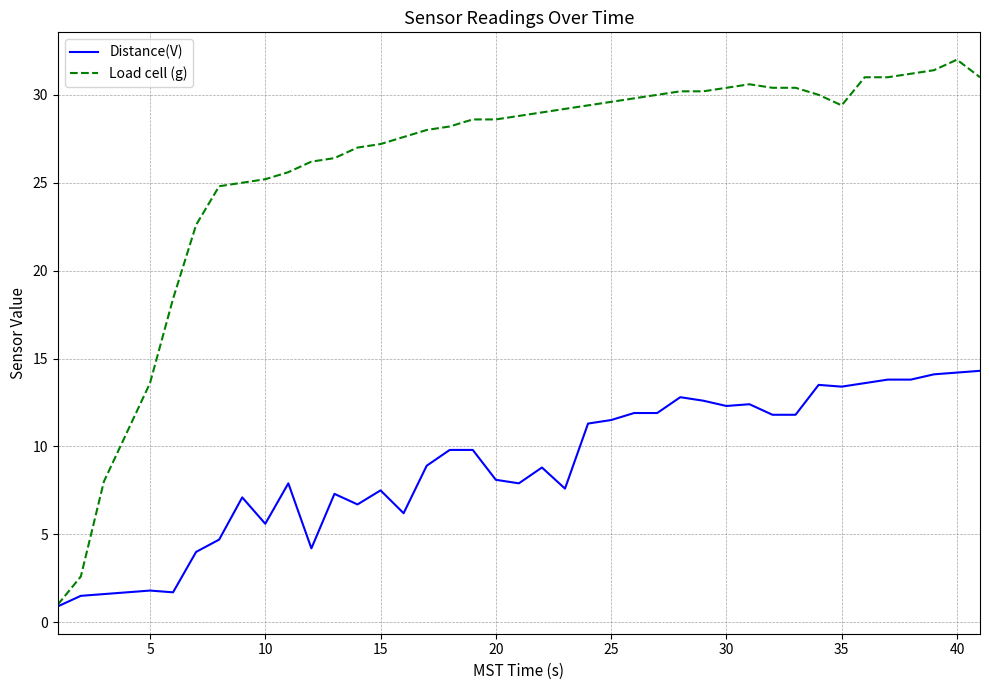

What is the minimum value shown in the chart?

0.9